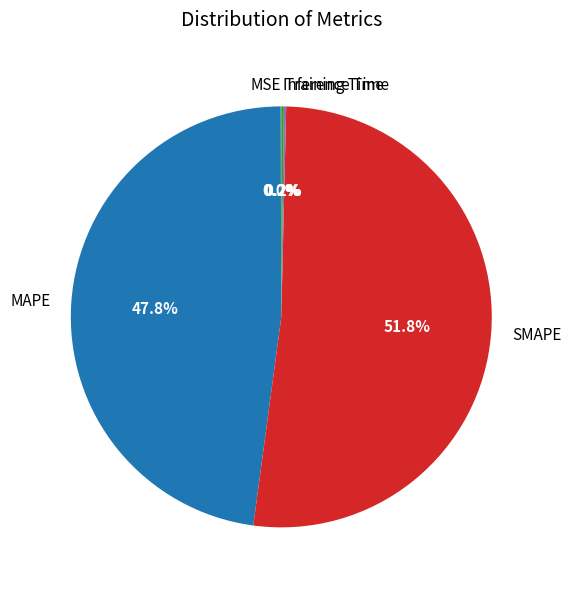

Which slice is the largest?

SMAPE